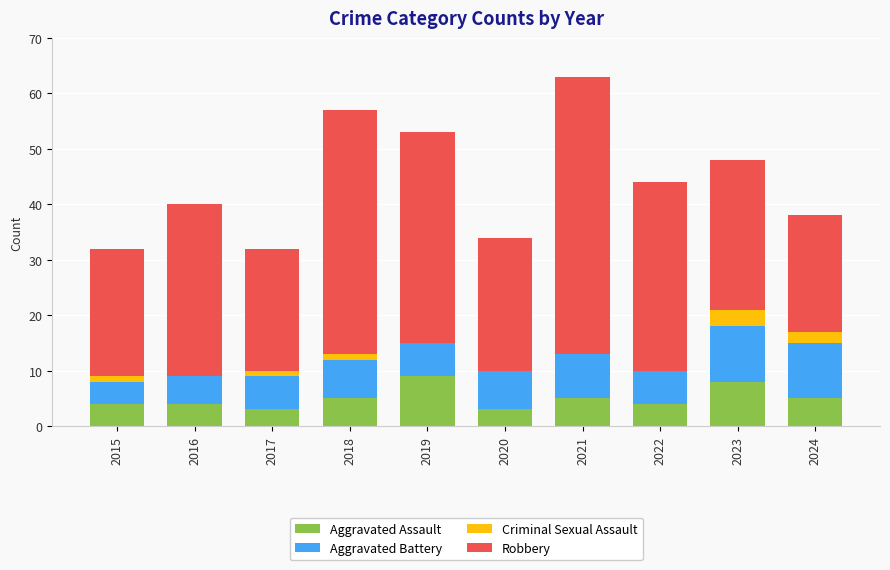

Does the chart contain stacked bars?

Yes